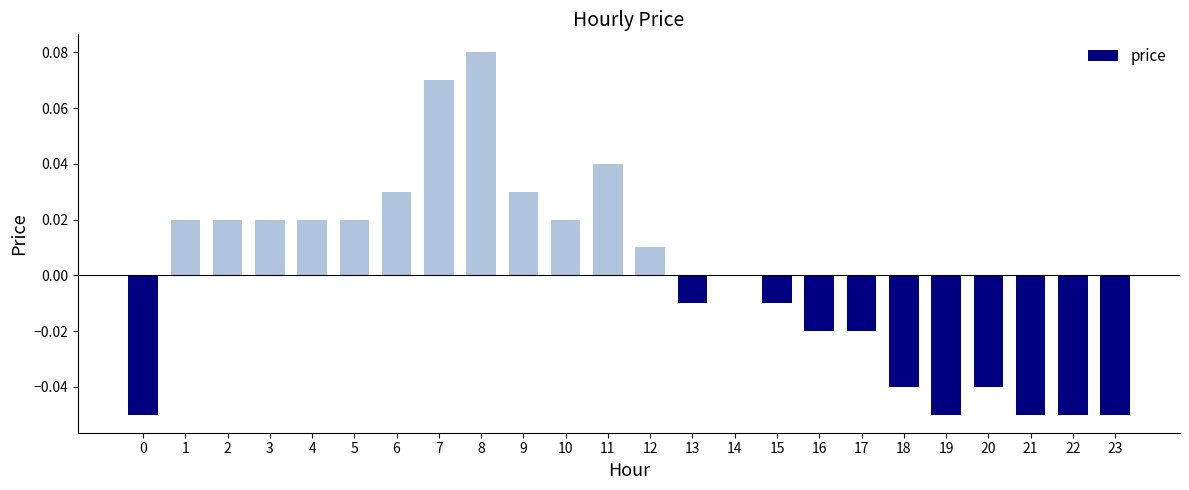

How many distinct data groups are displayed?

1